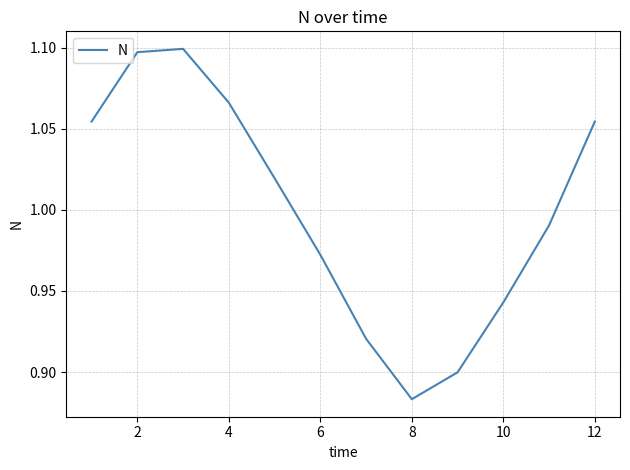

How many values exceed 1?

6